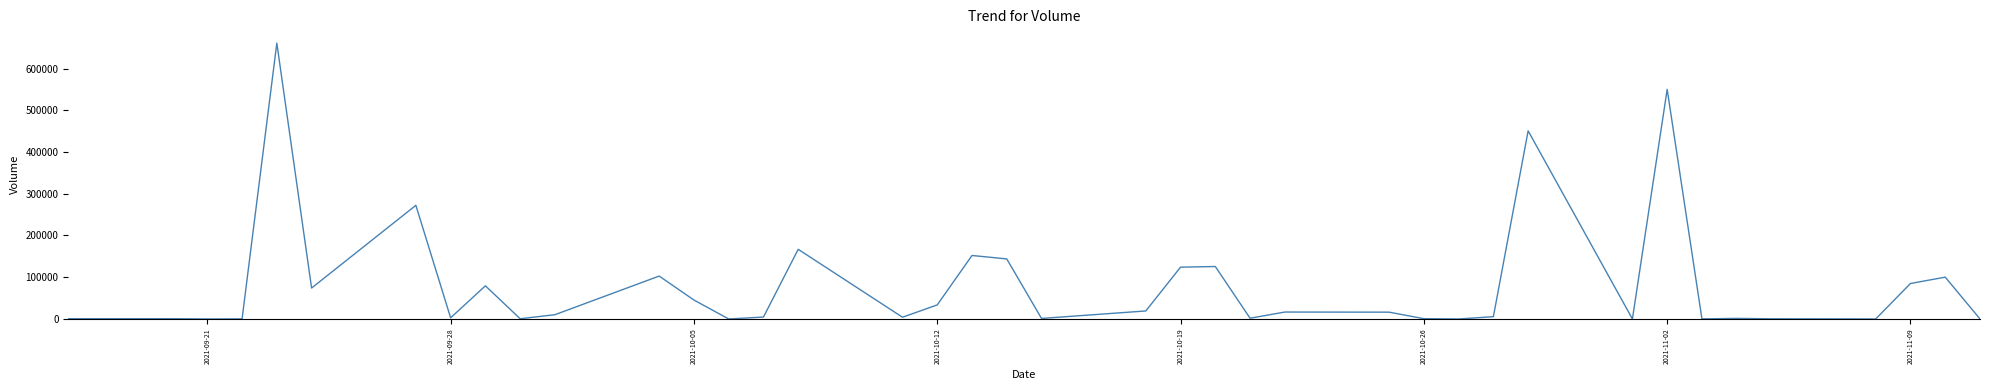

What is the difference between the maximum and minimum values?

660900